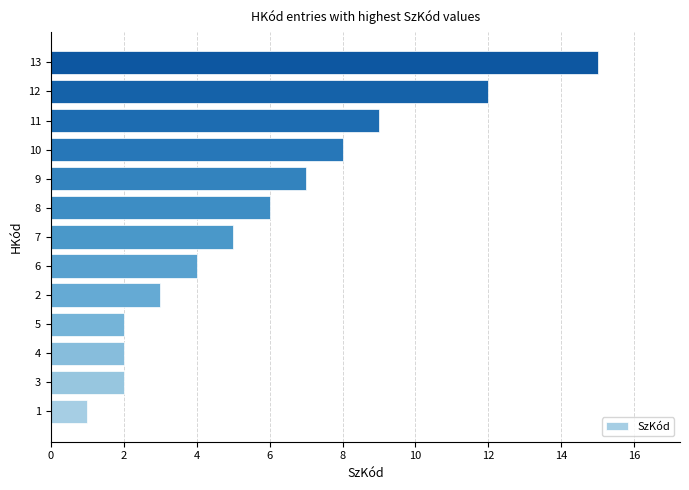

The value at 4 is 1. True or false?

False